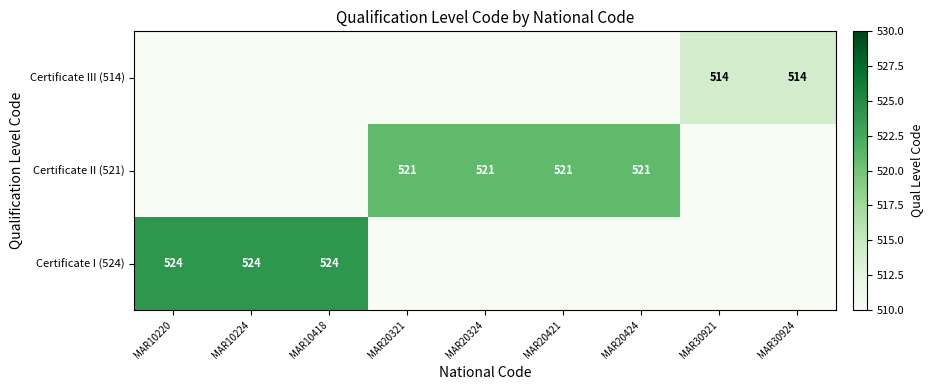

At how many categories does at least one series exceed 80?

9